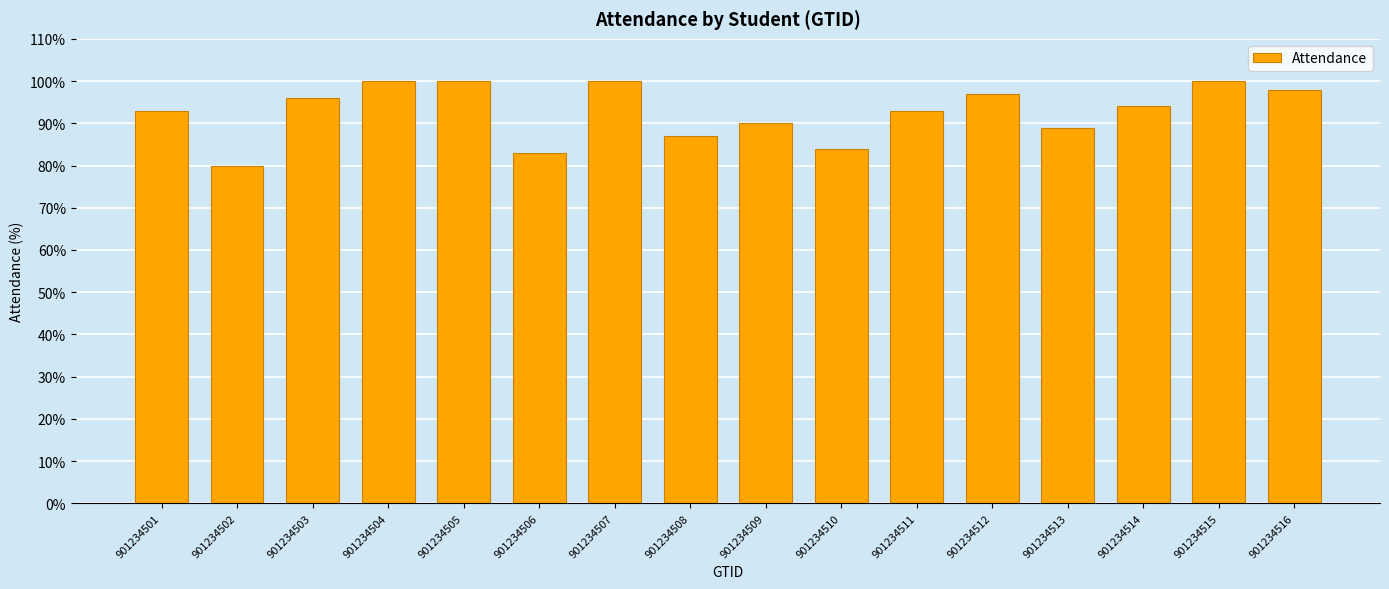

What is the difference between the maximum and second lowest values?

17